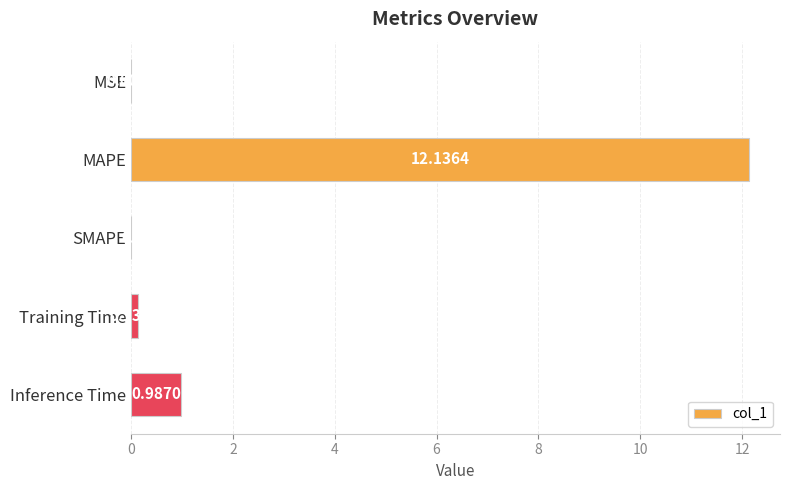

Are the bars horizontal?

Yes